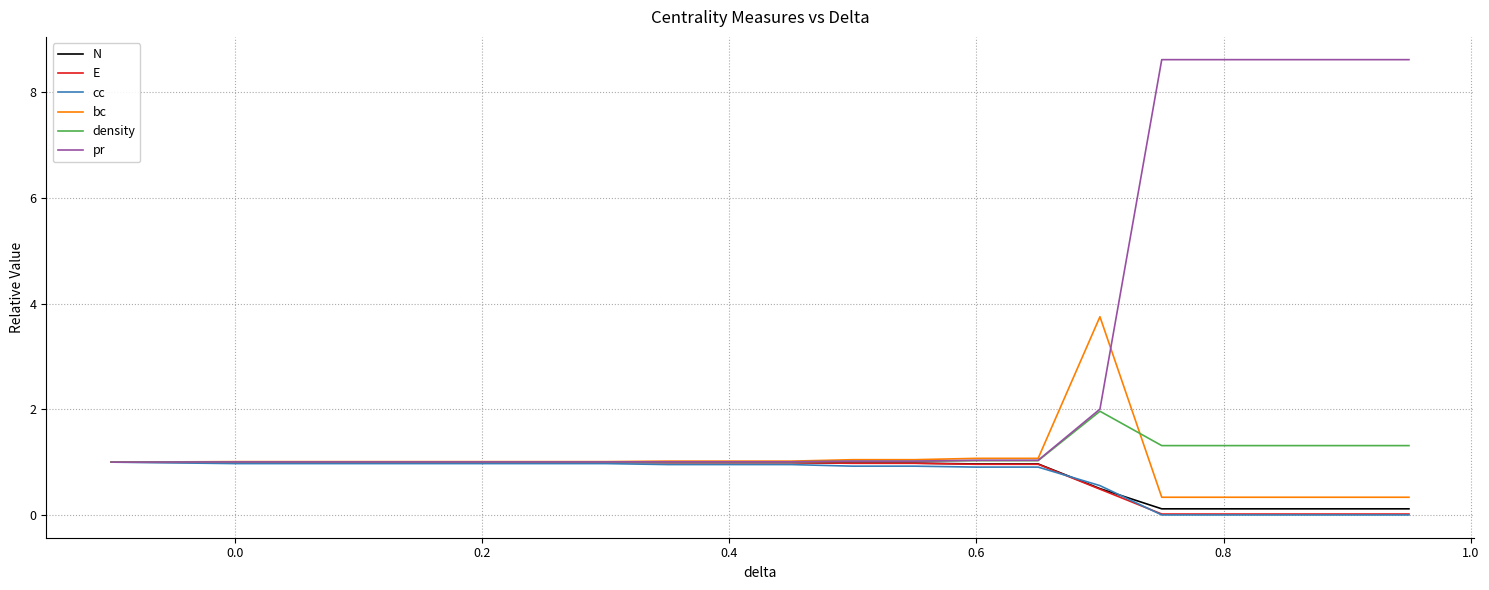

Which series has the largest total across all categories?

pr